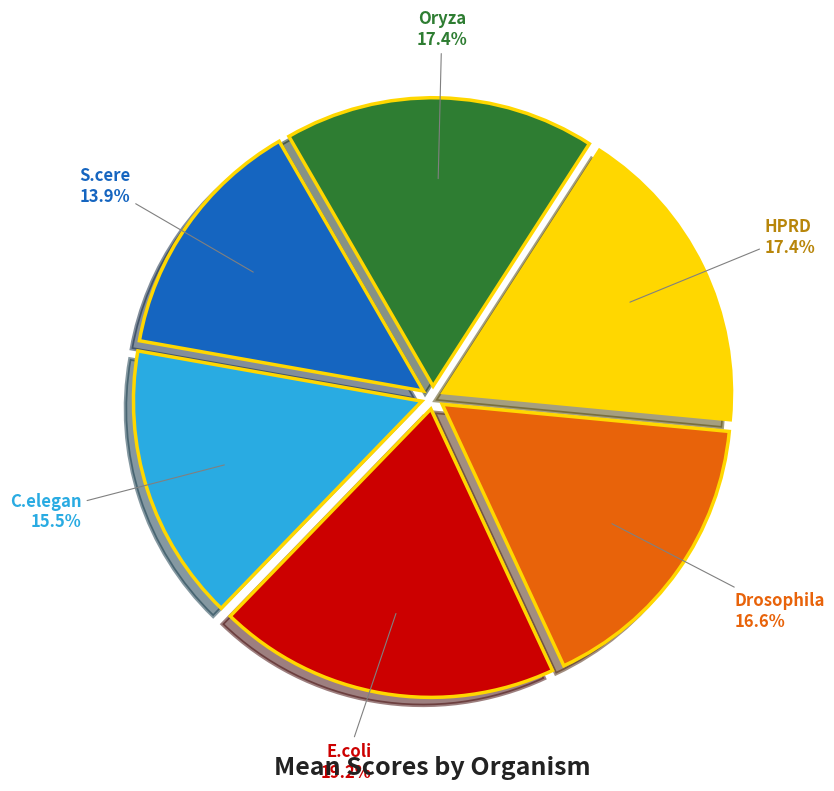

True or false: S.cere accounts for 25% of the total.

False